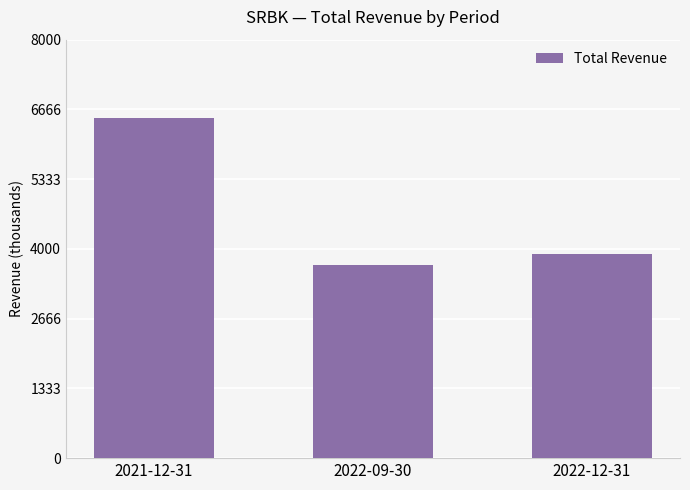

Read the value at 2022-09-30, to the nearest 100.

3700